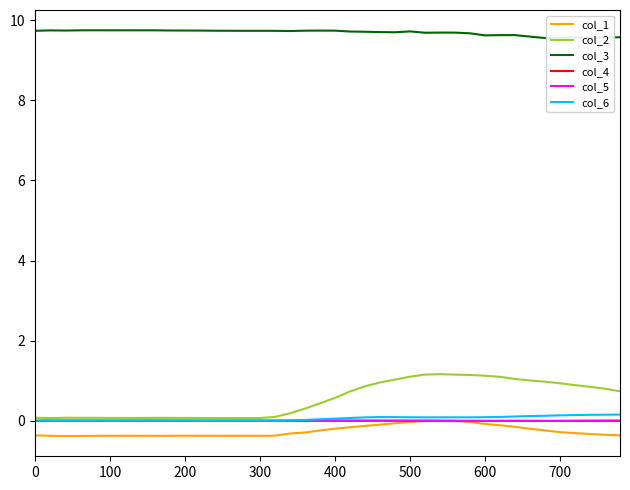

Which series has the largest total across all categories?

col_3